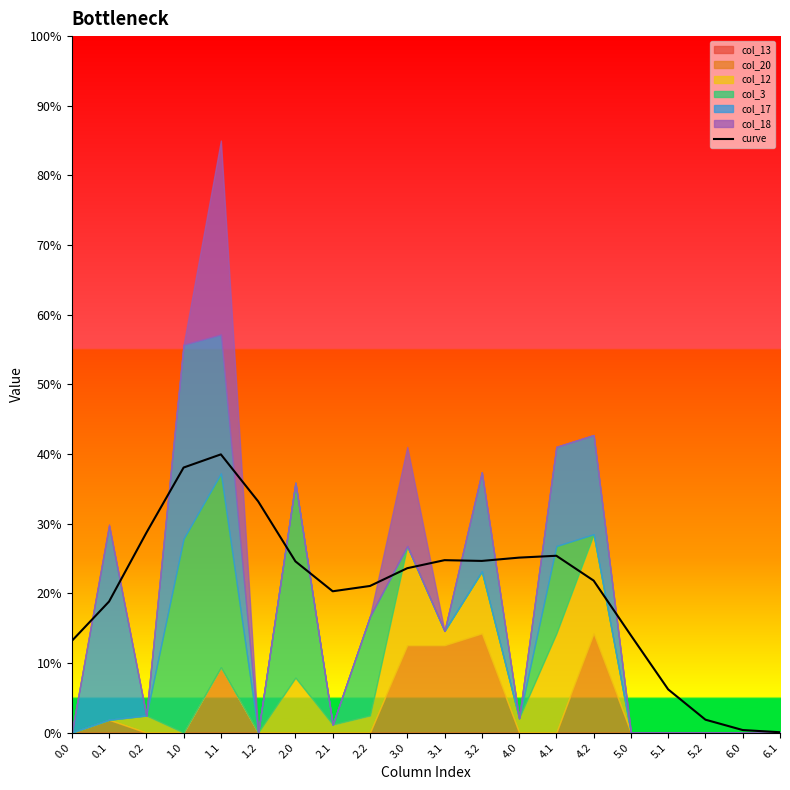

True or false: the data shows 99.6 at 1.2.

True